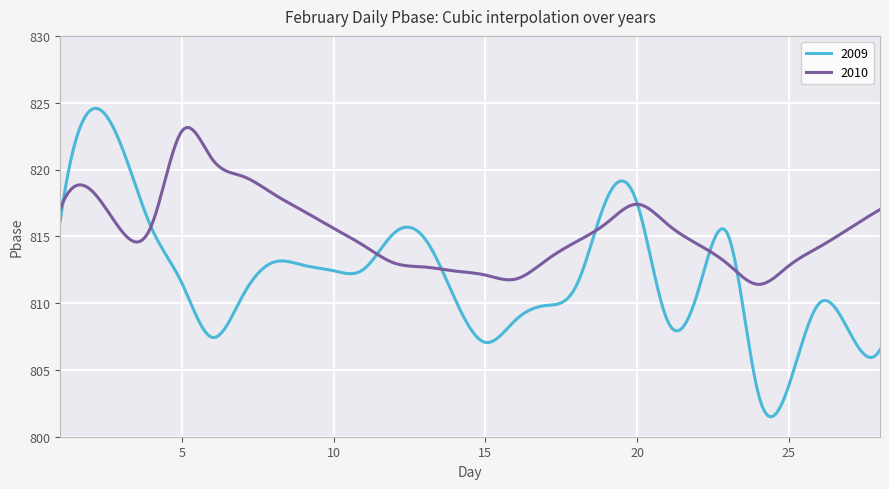

What is the highest value of the 2010 series?

823.1